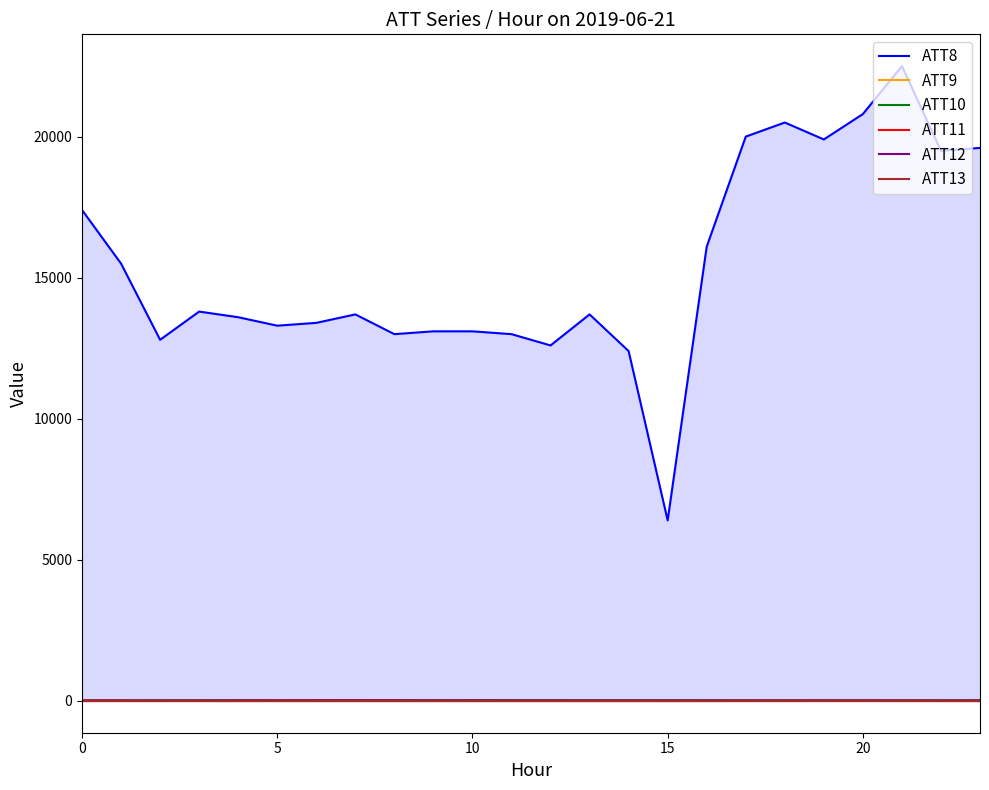

Does the chart have visible grid lines?

No